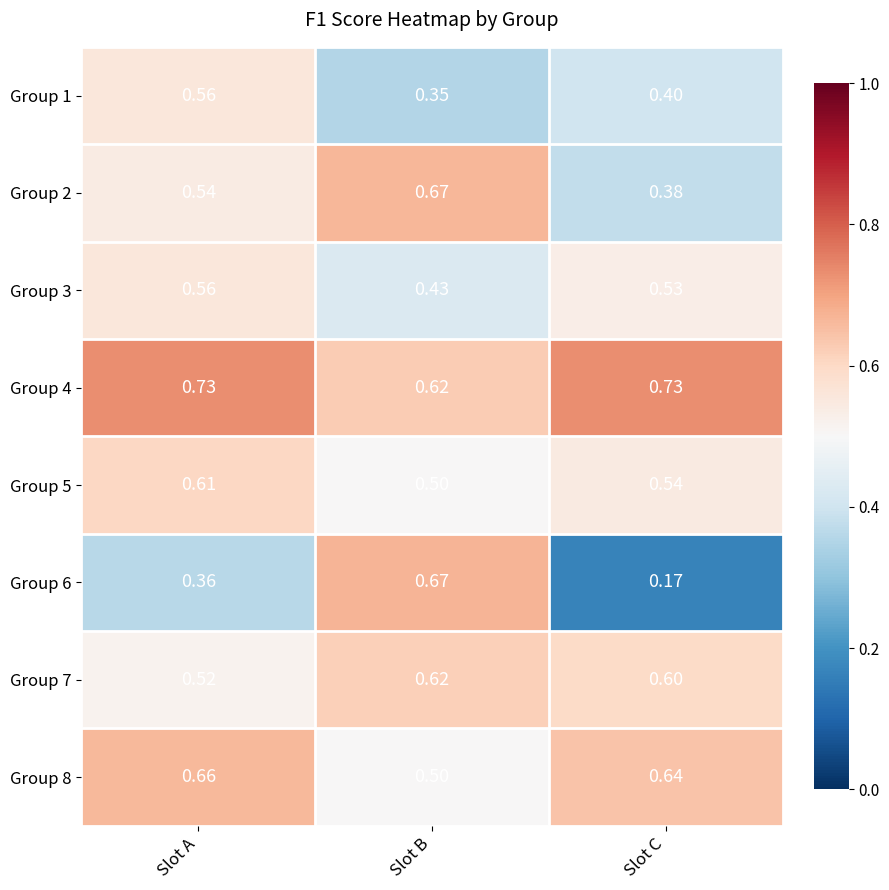

At which label is Group 7 closest to 0?

Slot A